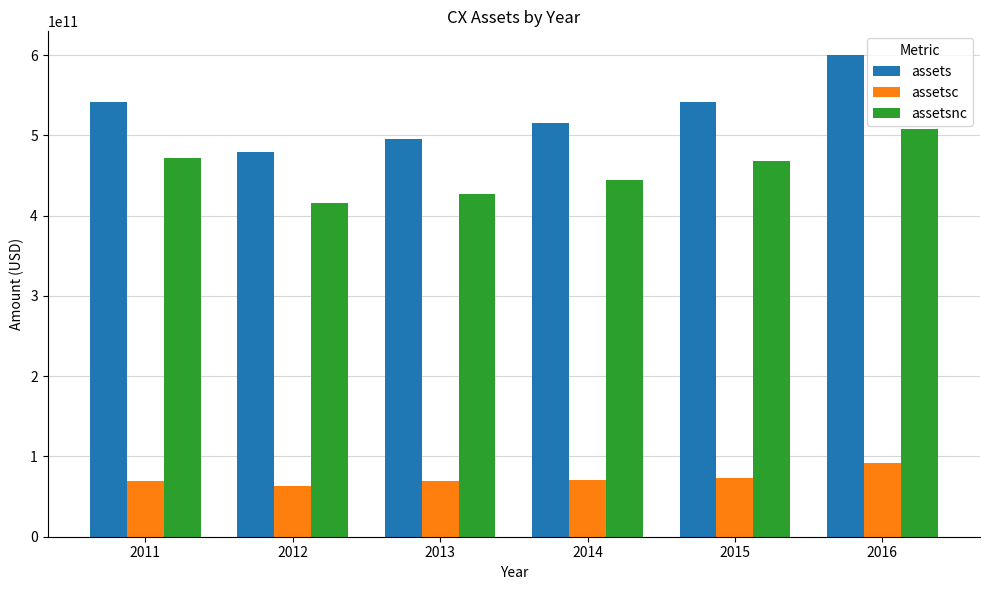

What is the total value across all series at 2016?

1199456000000